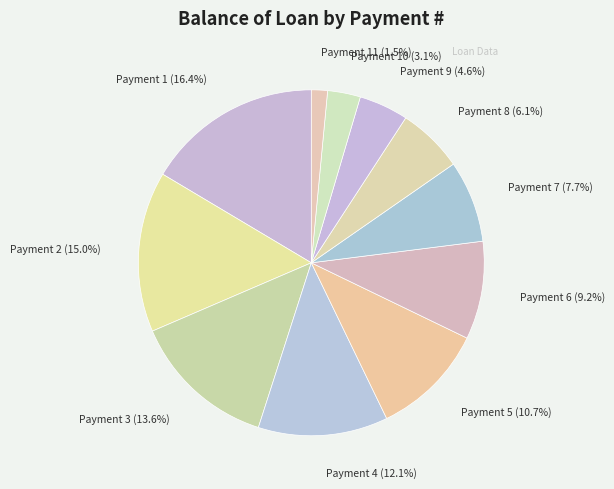

Which slice is the largest?

Payment 1